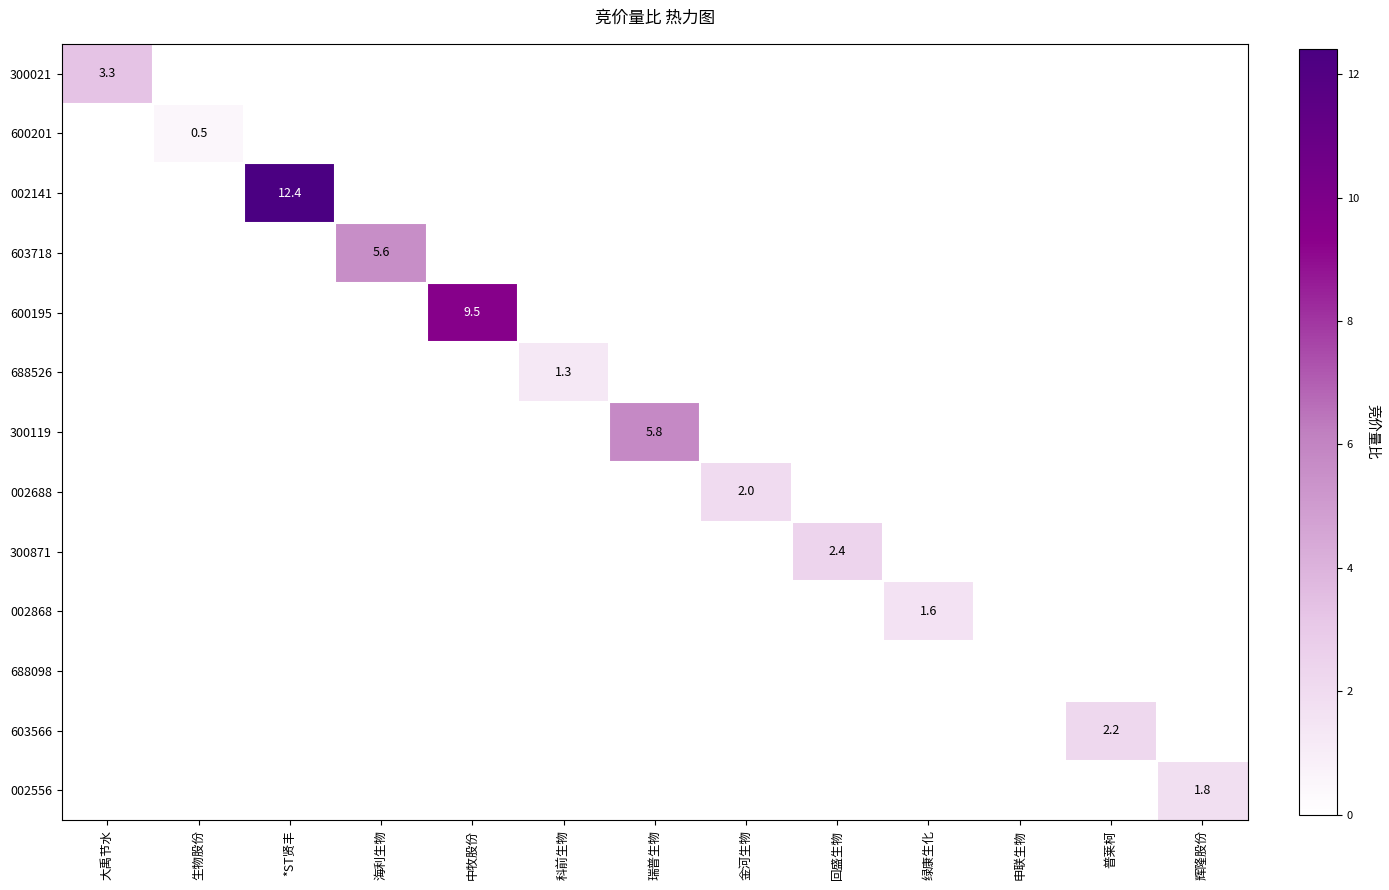

Is it true that 300021 equals 3.3 at 大禹节水?

True